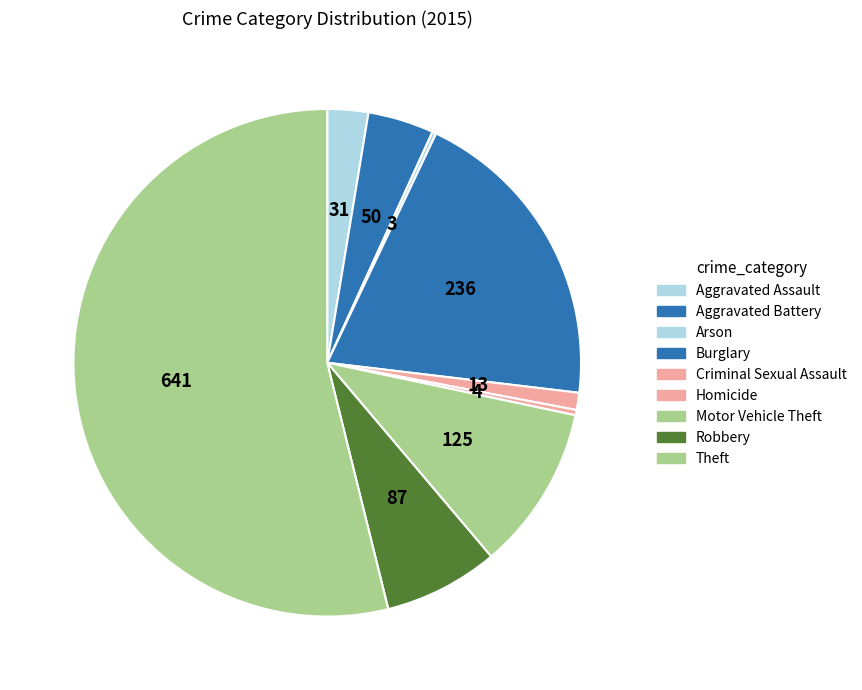

Is there a majority slice in this chart?

Yes